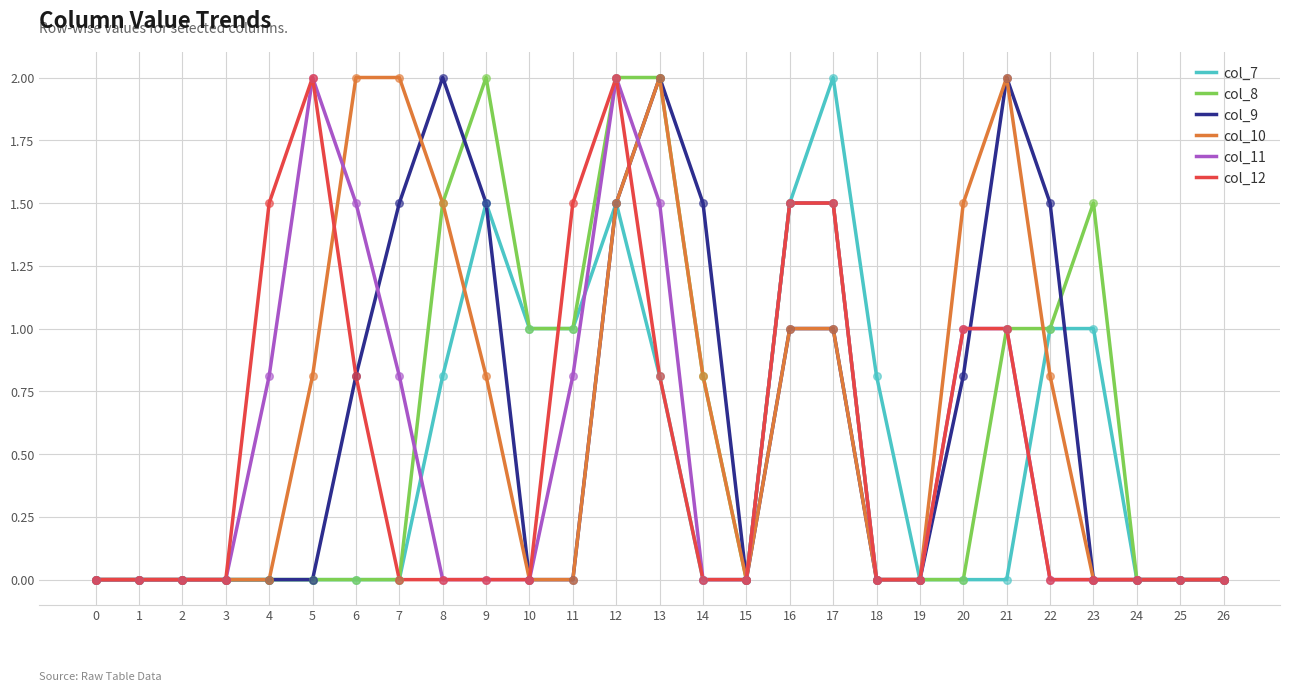

Which series has the largest total across all categories?

col_10